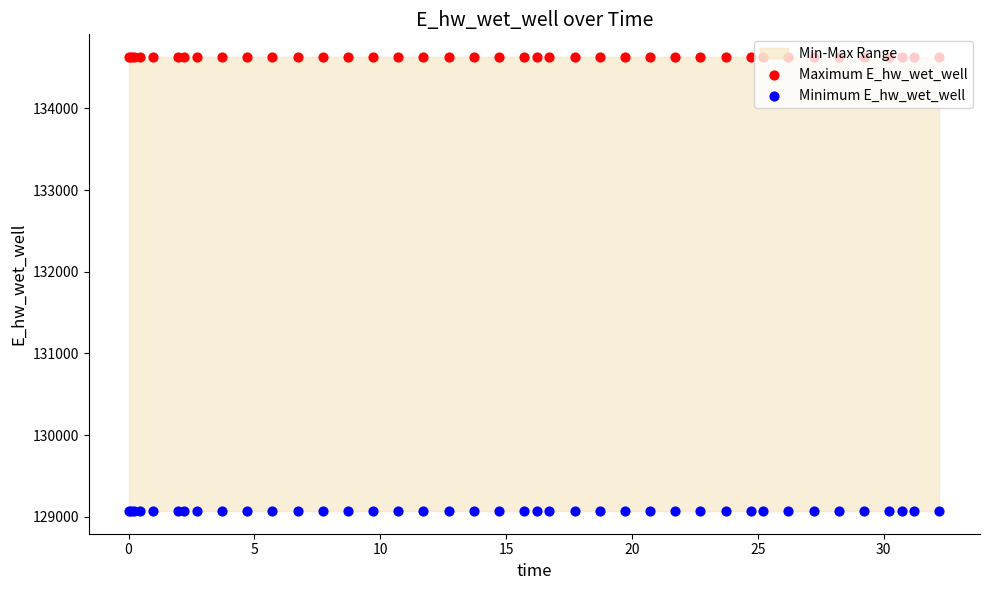

Which series contains the highest Y value?

Maximum E_hw_wet_well